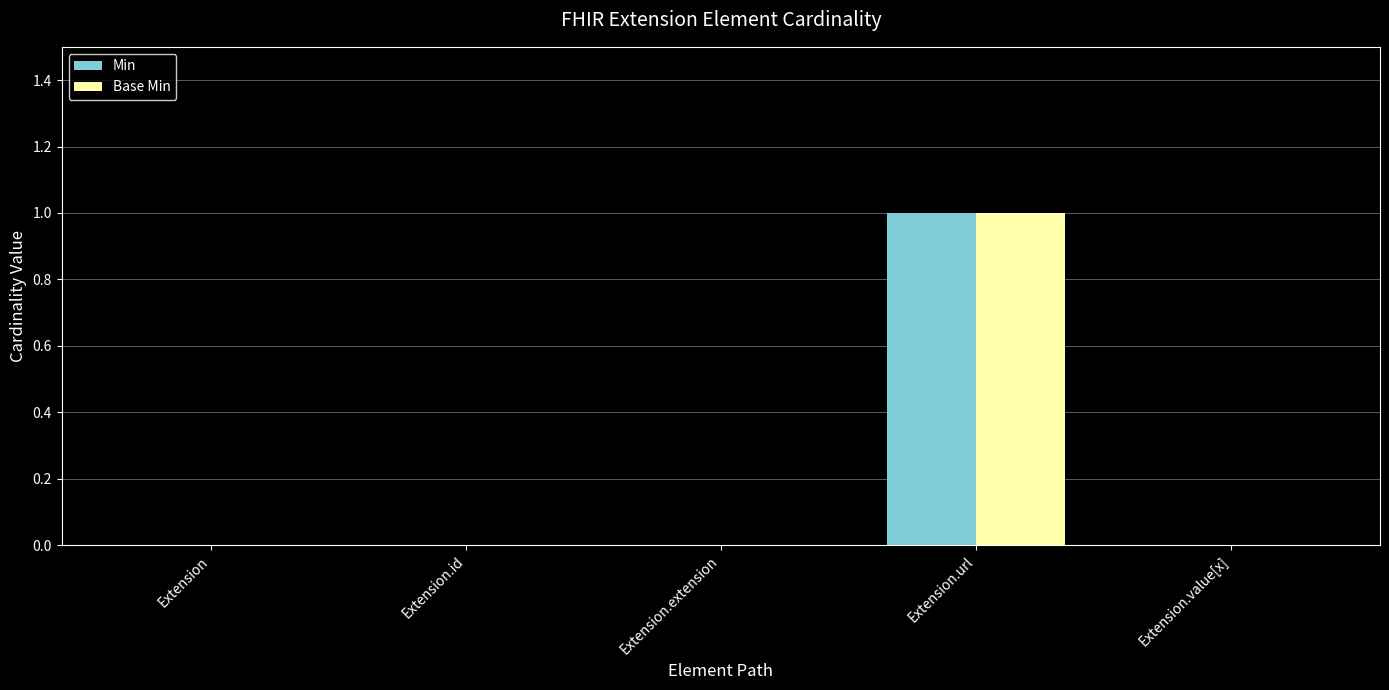

What is the approximate value of Base Min at Extension.url?

1